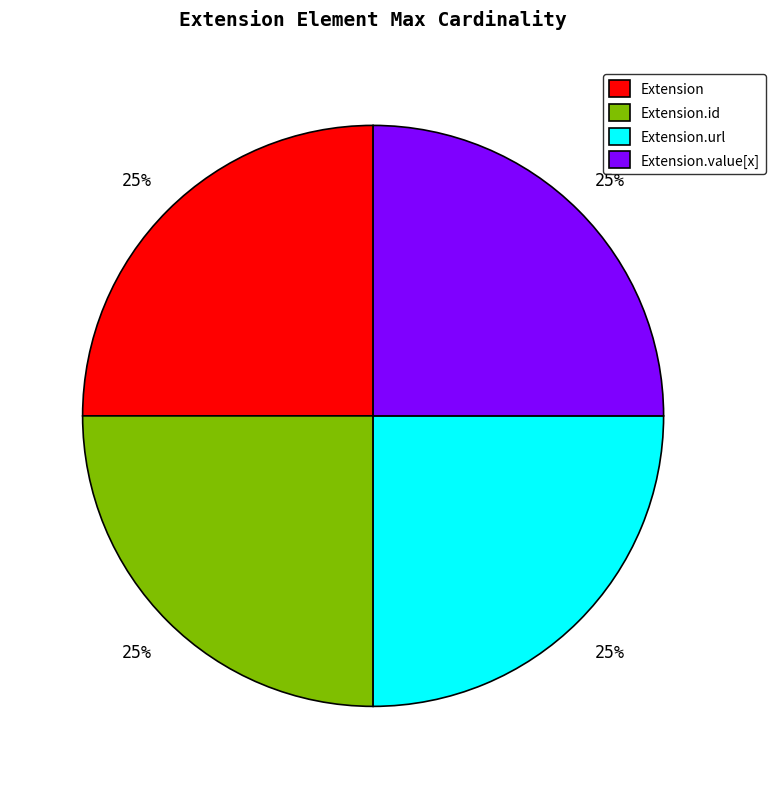

Is there any slice that represents more than half of the pie?

No